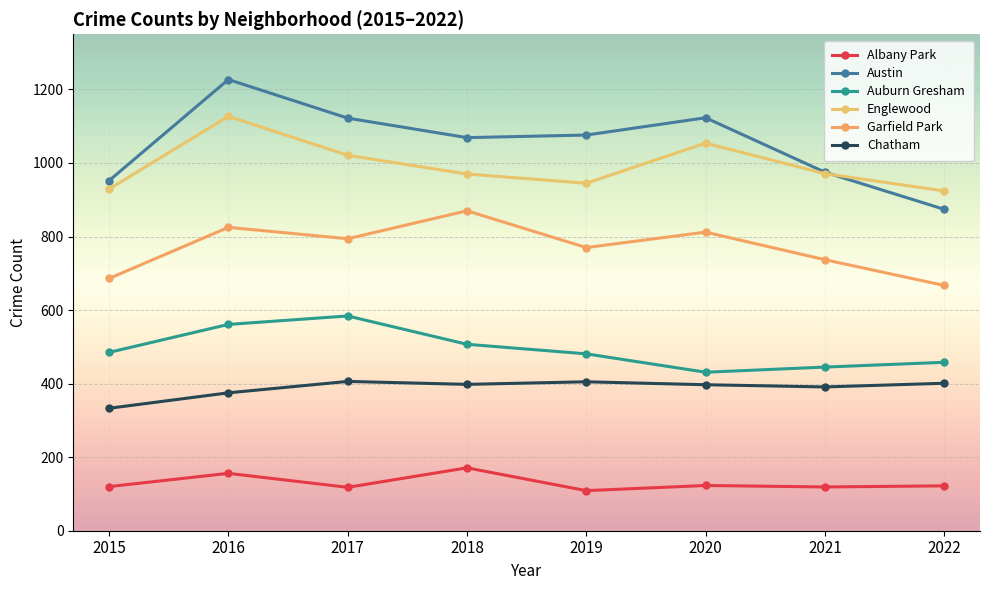

What is the maximum value shown in the chart?

1227